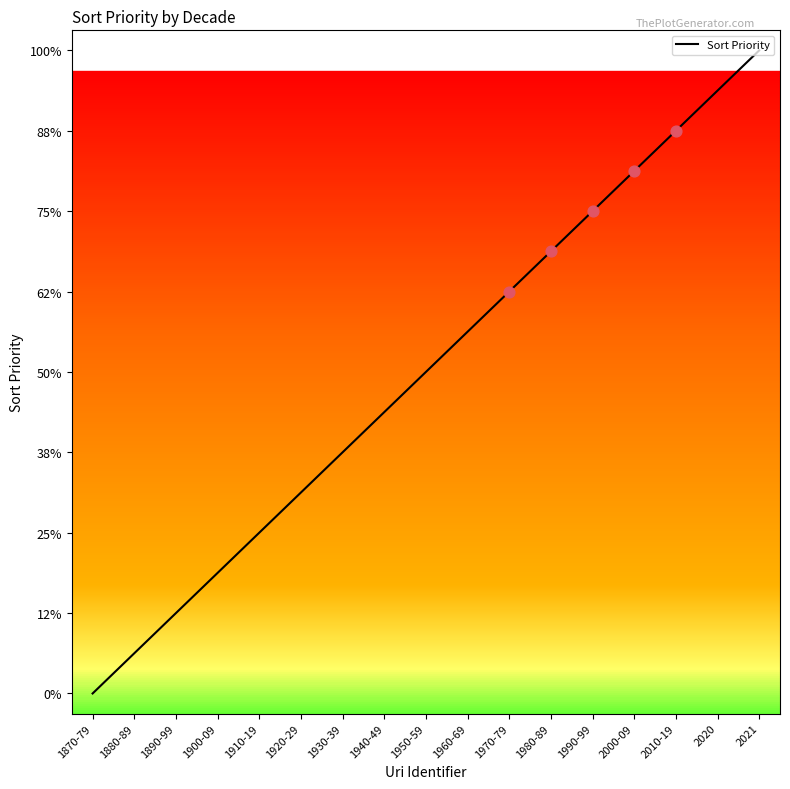

Between 1960-69 and 1910-19, which is larger?

1960-69